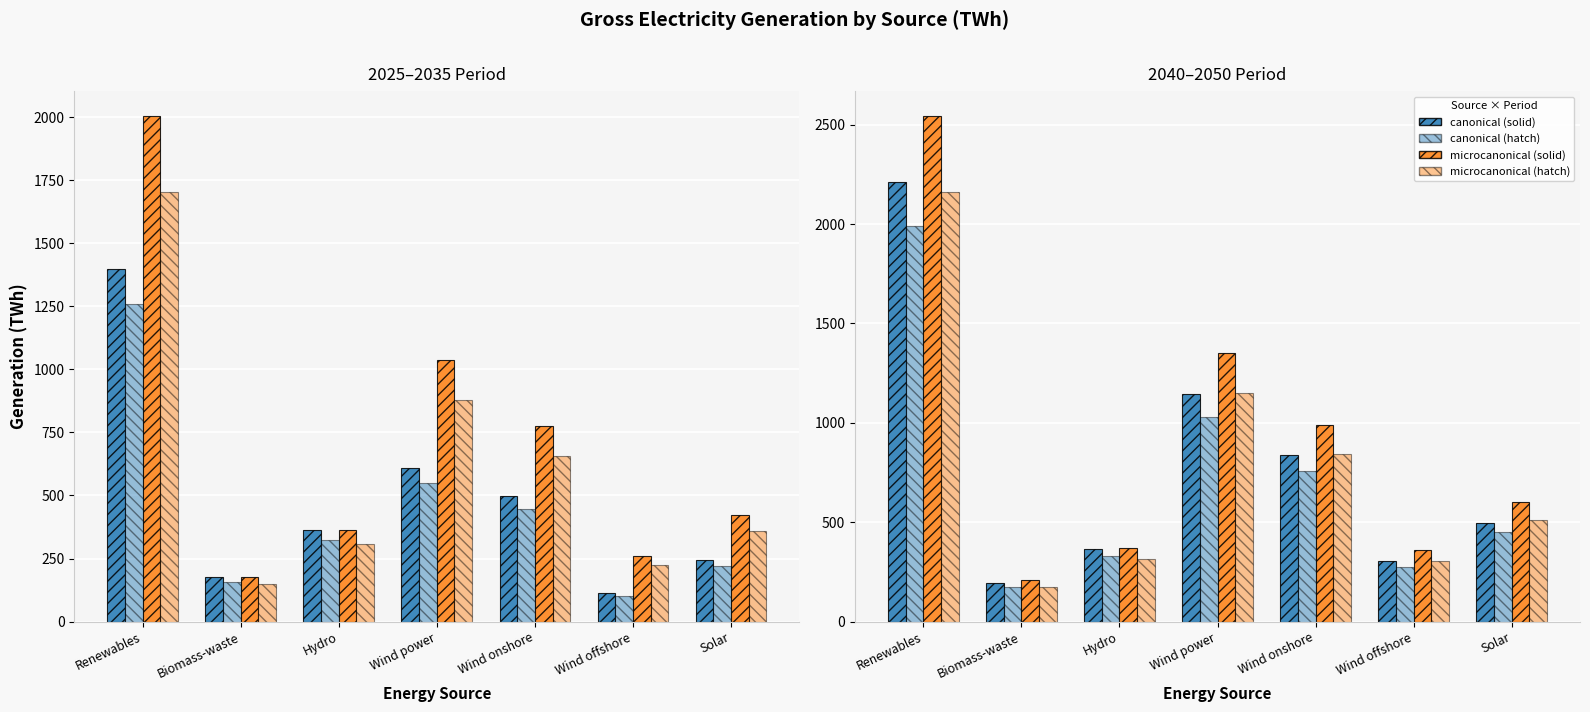

Reading left to right, list all the values displayed in this chart.

2025: Renewables=1397.7	Biomass-waste=175.5	Hydro=361.5	Wind power=610.2	Wind onshore=496.2	Wind offshore=114.0	Solar=243.3
2030: Renewables=1702.3	Biomass-waste=149.1	Hydro=308.6	Wind power=880.1	Wind onshore=657.6	Wind offshore=222.5	Solar=358.4
2035: Renewables=2002.7	Biomass-waste=175.4	Hydro=363.0	Wind power=1035.4	Wind onshore=773.7	Wind offshore=261.7	Solar=421.6
2040: Renewables=2209.9	Biomass-waste=192.6	Hydro=364.0	Wind power=1145.5	Wind onshore=839.5	Wind offshore=306.1	Solar=498.4
2045: Renewables=2160.9	Biomass-waste=176.2	Hydro=313.0	Wind power=1147.9	Wind onshore=842.1	Wind offshore=305.8	Solar=509.7
2050: Renewables=2542.3	Biomass-waste=207.3	Hydro=368.2	Wind power=1350.4	Wind onshore=990.7	Wind offshore=359.8	Solar=599.7